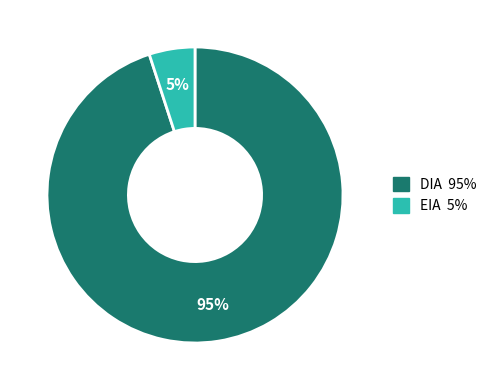

Is DIA the majority of the pie?

Yes